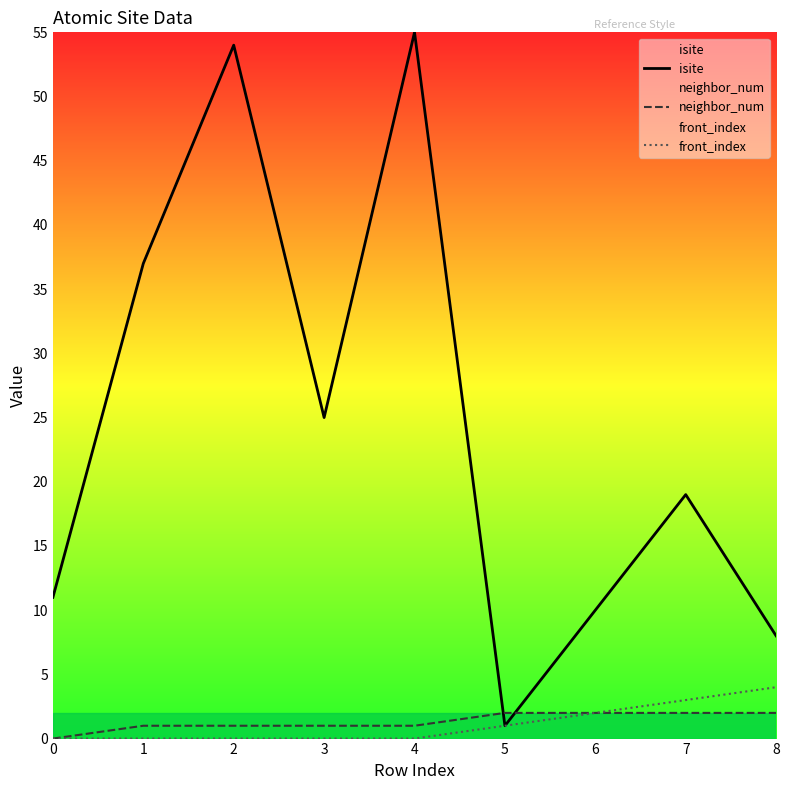

How many series are shown in this chart?

3